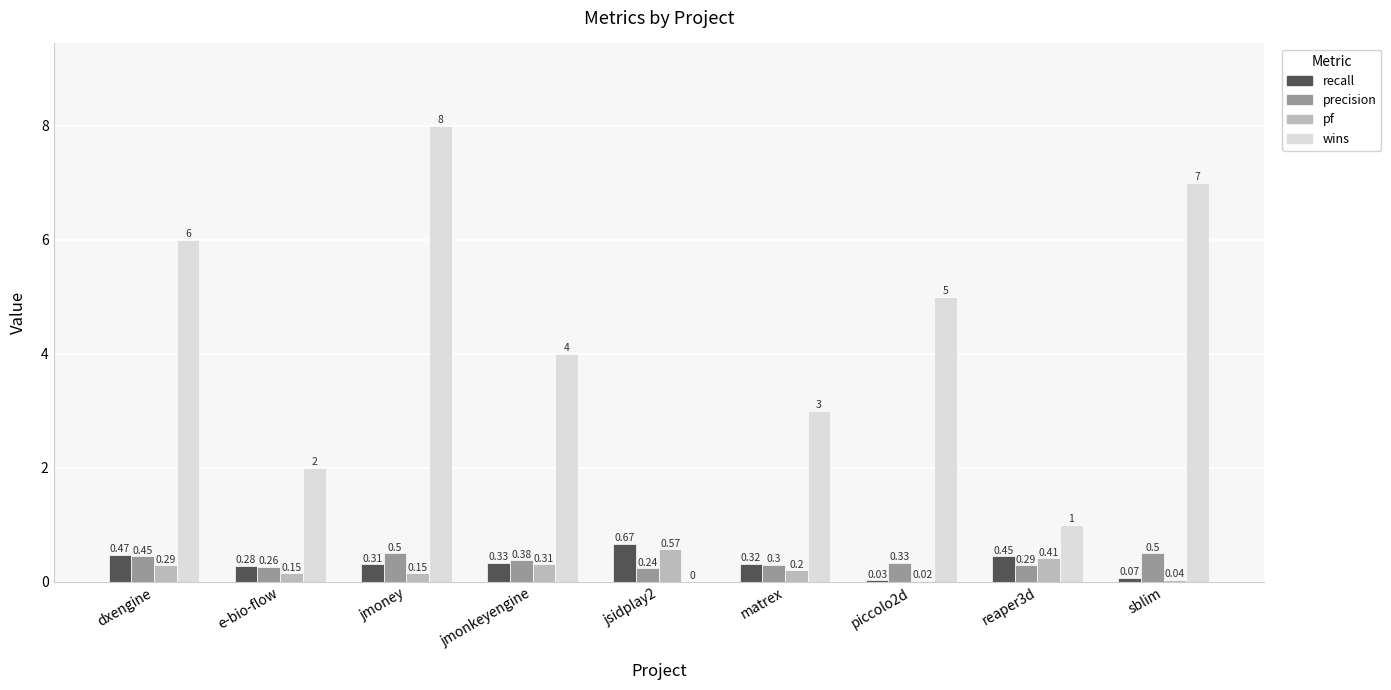

At which category does the chart reach its peak across all series?

jmoney